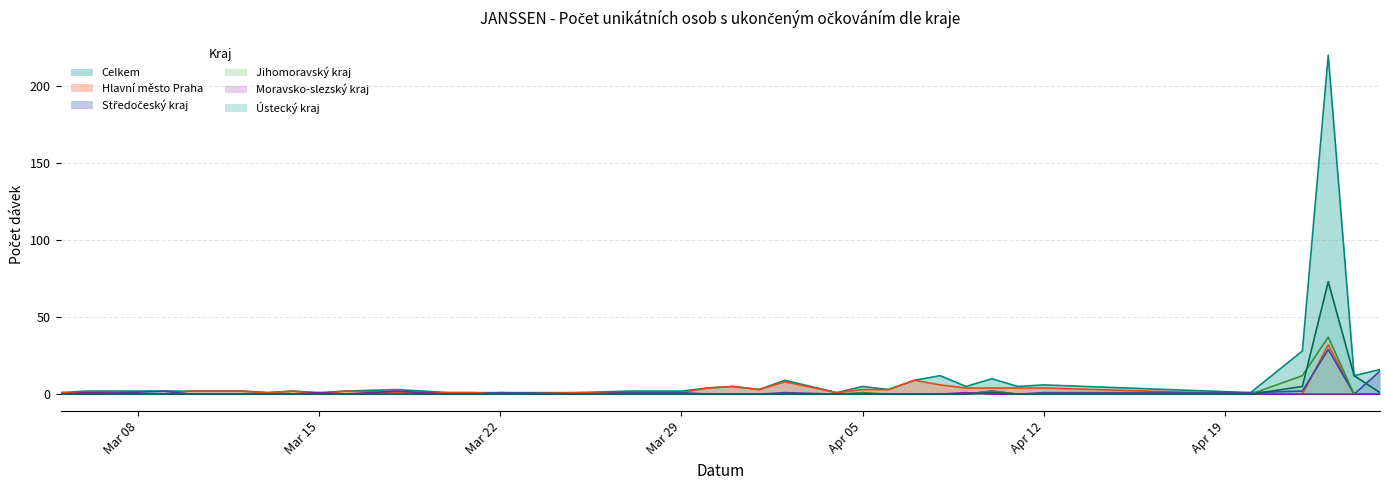

How many positive values does the Ústecký kraj series have?

5